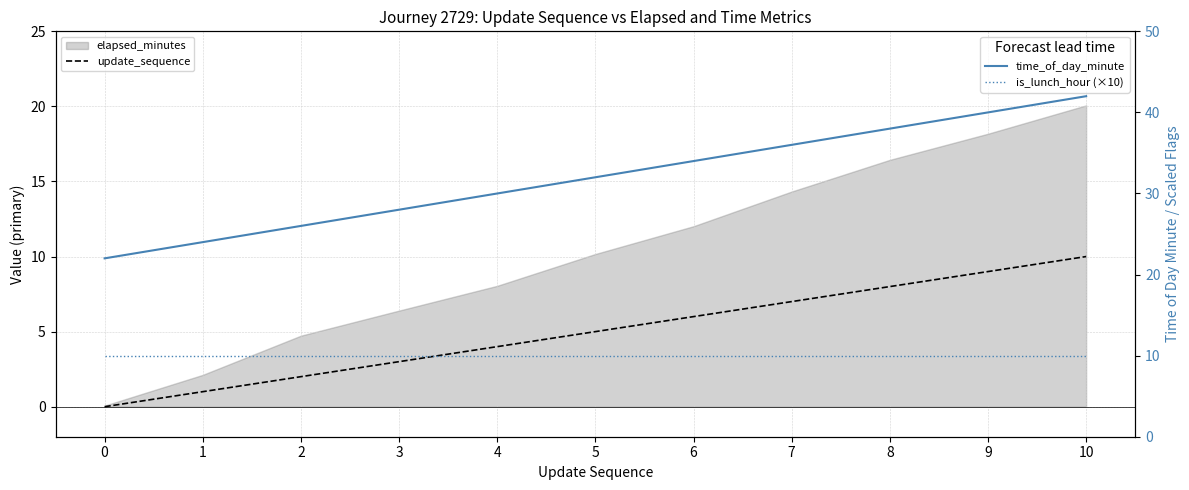

At which label does update_sequence first exceed 5?

6